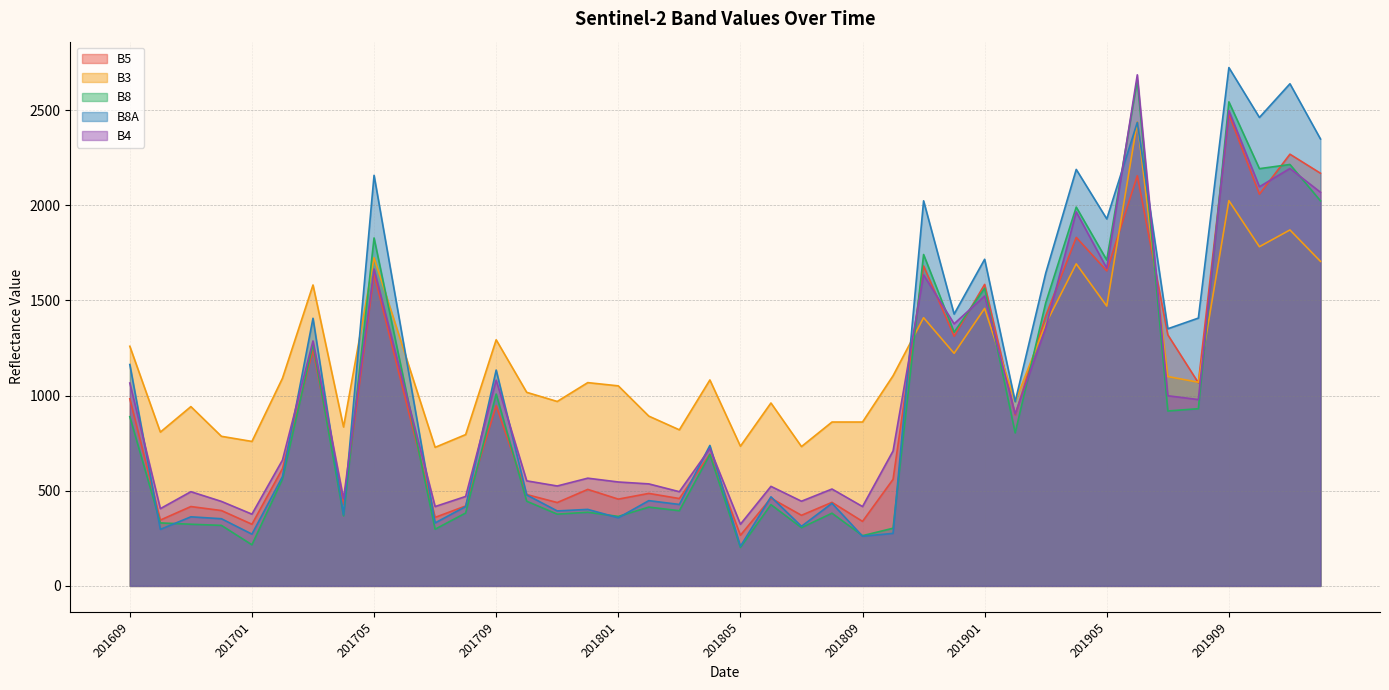

After their last crossing, which series has the higher values: B8 or B8A?

B8A